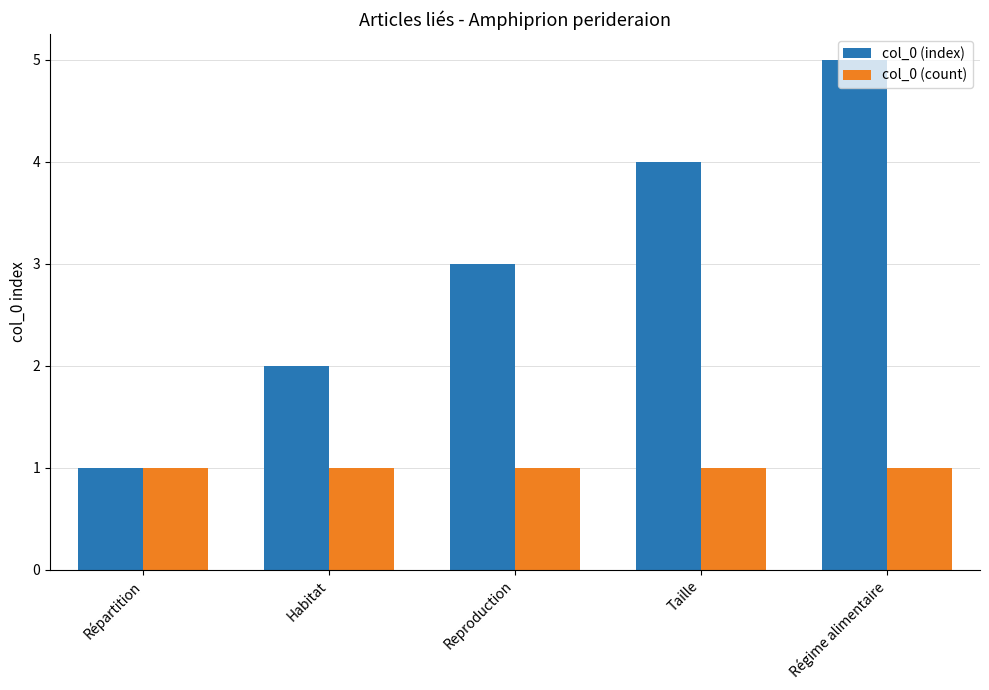

What is the total value across all series at Répartition?

2